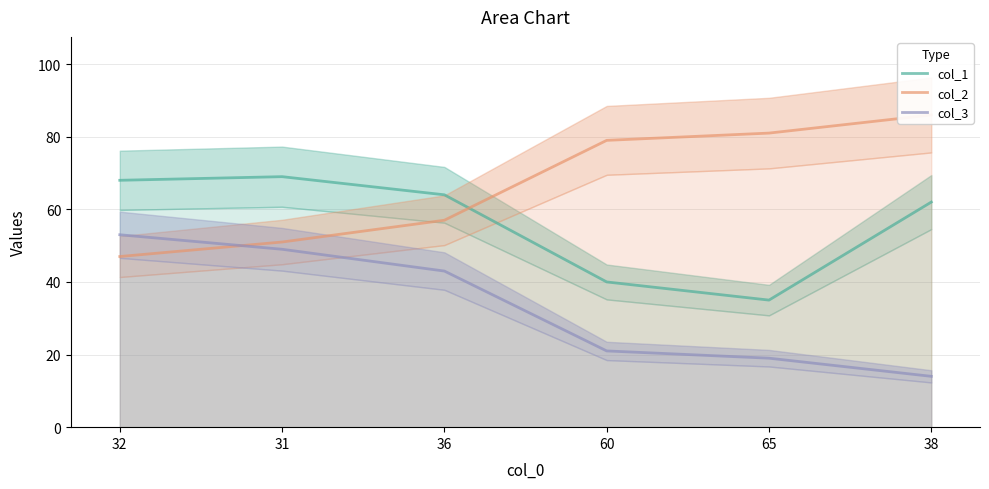

At how many categories does at least one series exceed 54?

6